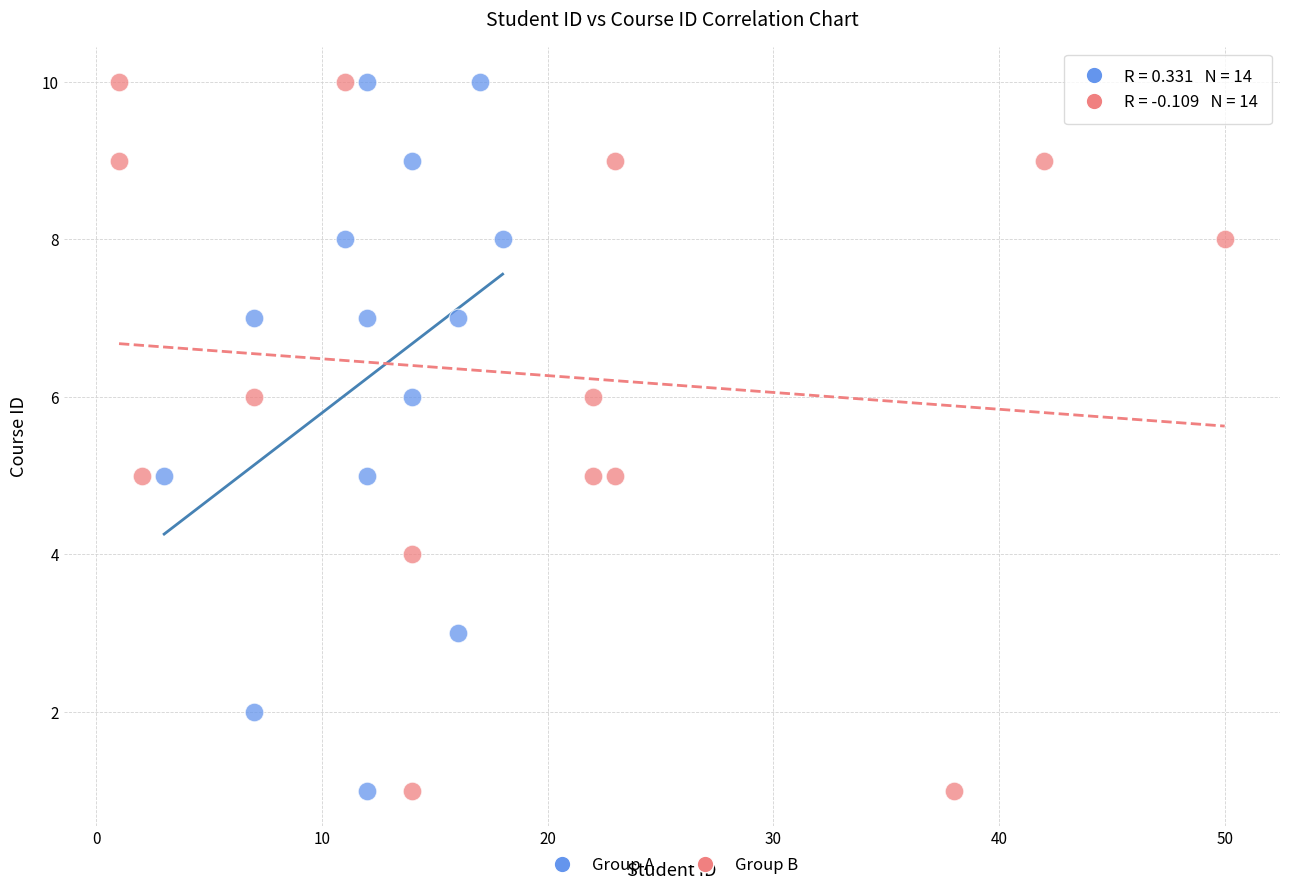

What are all the series names shown in the legend?

Group A, Group B